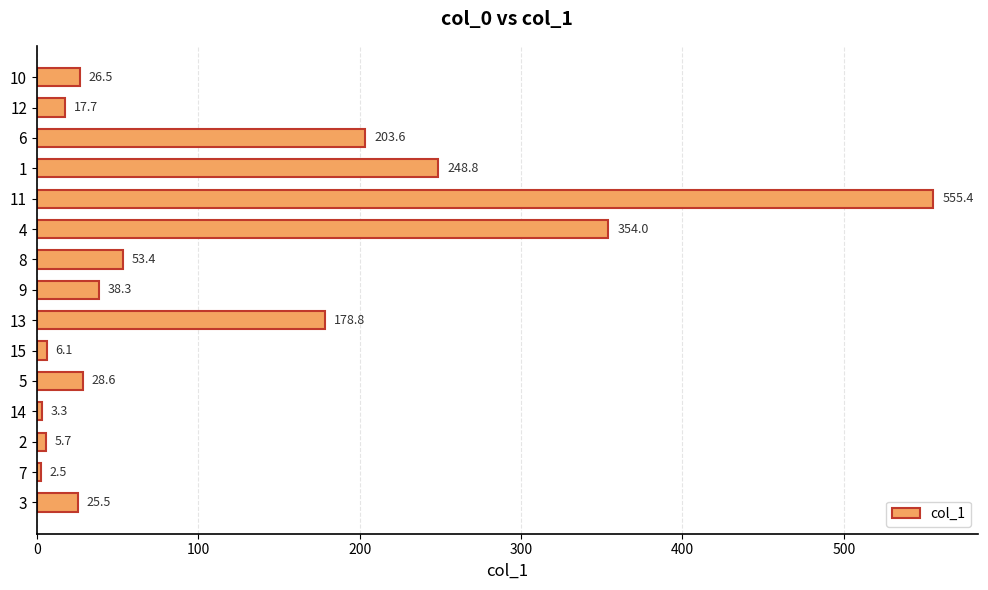

Rank the categories by value from highest to lowest.

11, 4, 1, 6, 13, 8, 9, 5, 10, 3, 12, 15, 2, 14, 7